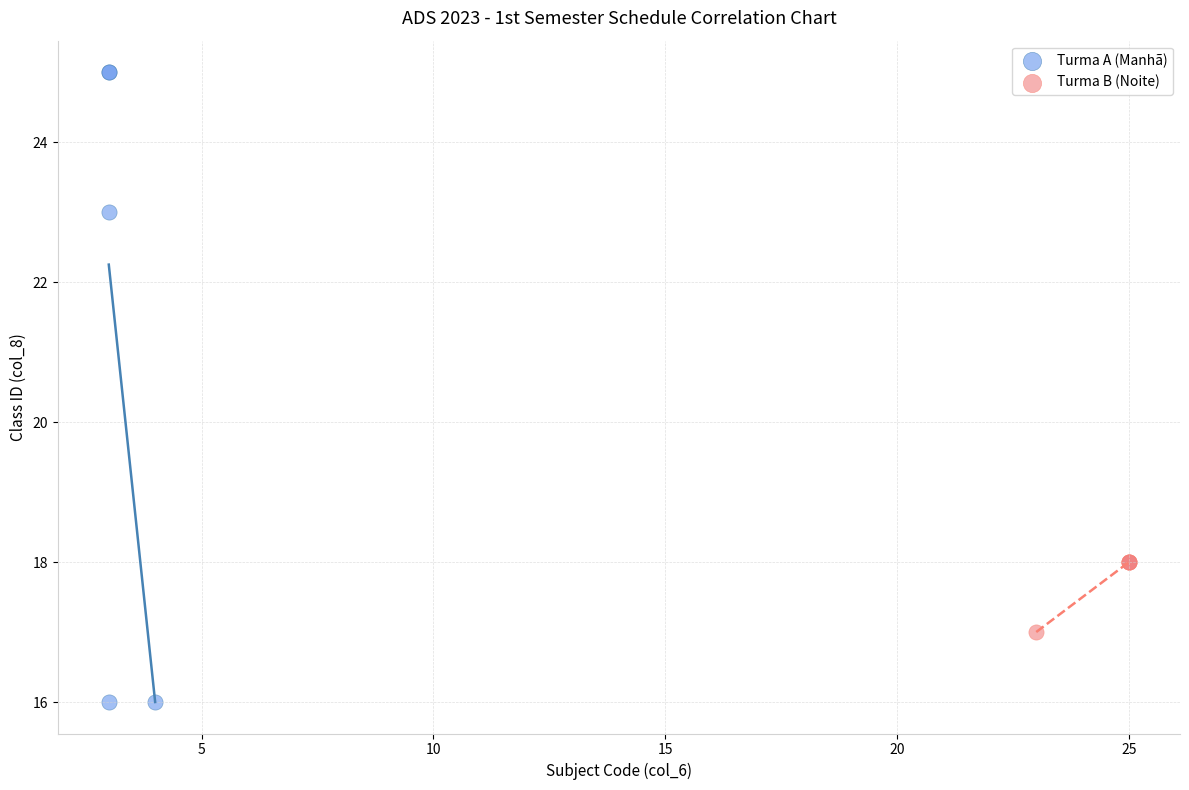

Which series contains the highest Y value?

Turma A (Manhã)